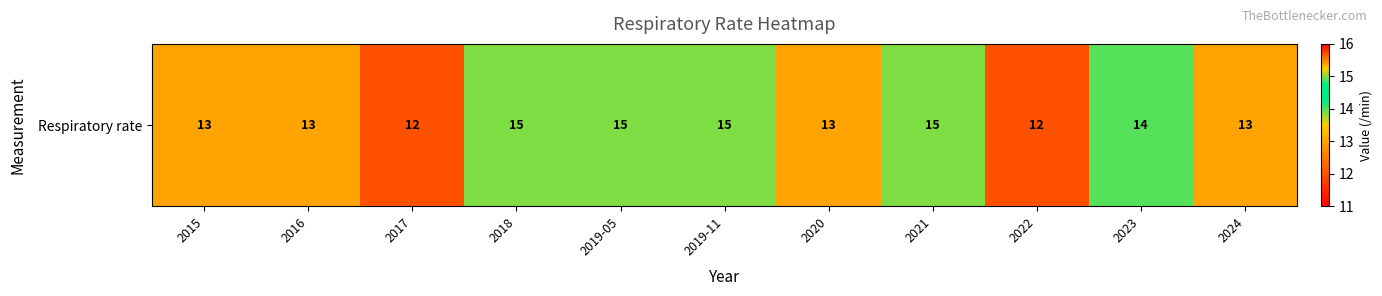

Between 2021 and 2016, which is larger?

2021